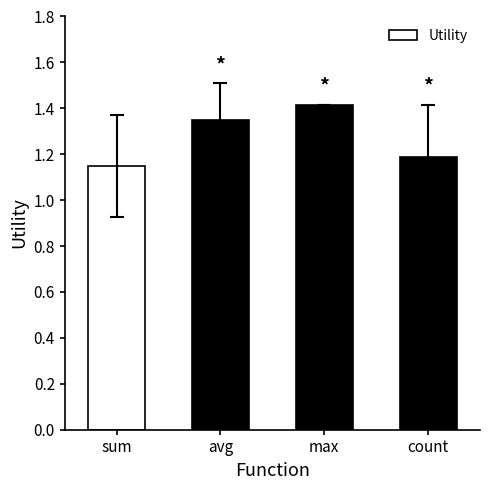

Rank the categories by value from lowest to highest.

sum, count, avg, max